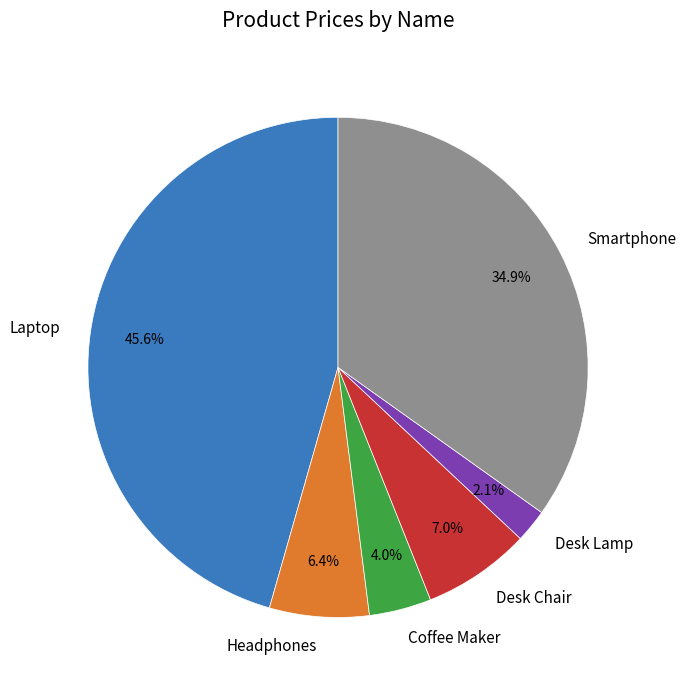

Approximately how many times larger is the value at Coffee Maker compared to Desk Chair?

0.6